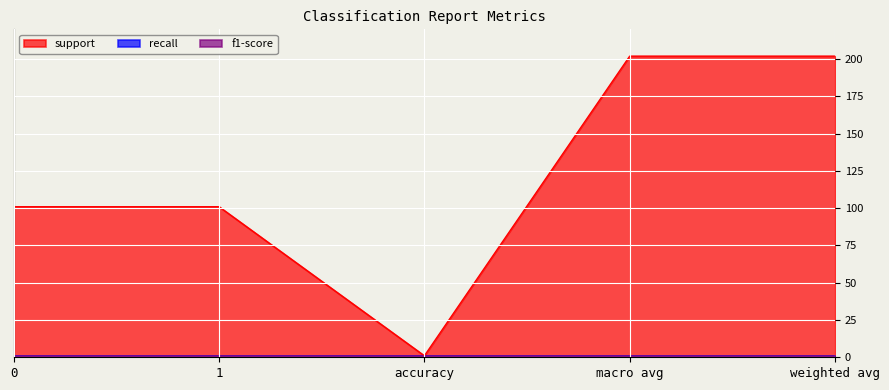

What is the value of the recall point at the 3rd from the left?

1